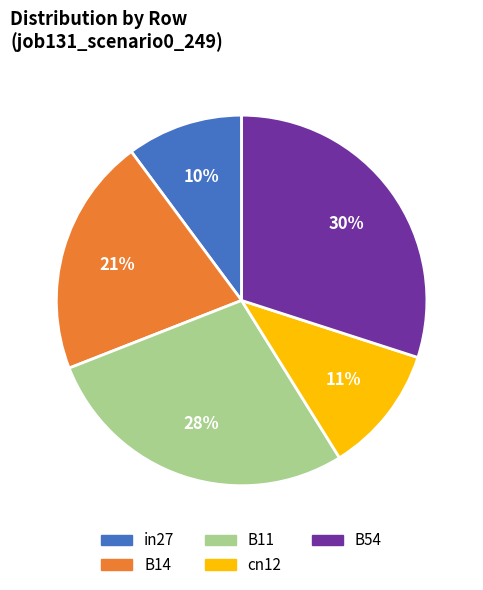

What percentage is the B54 slice, to the nearest percent?

30%